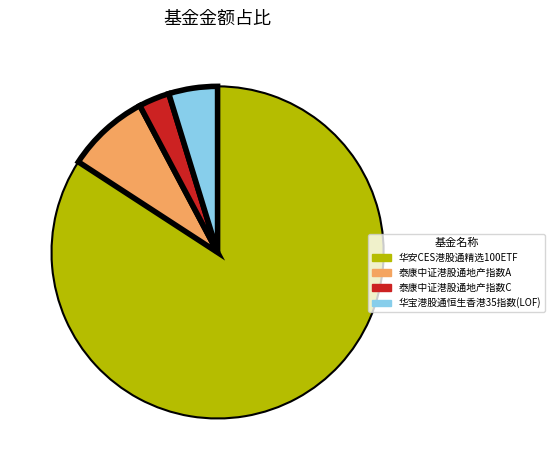

Is the sum of 华安CES港股通精选100ETF and 泰康中证港股通地产指数A greater than half?

Yes